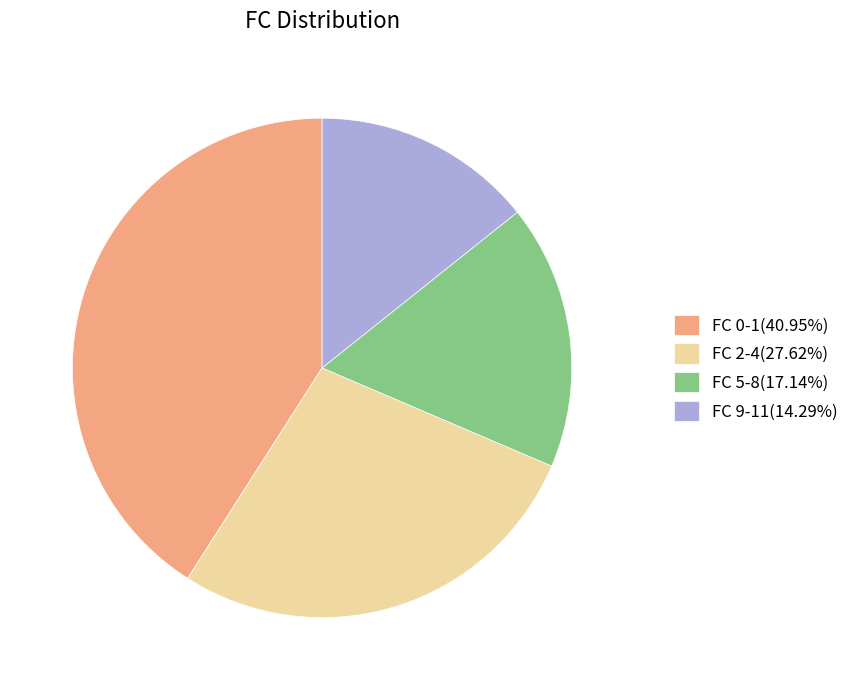

Combined, do FC 5-8(17.14%) and FC 2-4(27.62%) account for over 50%?

No